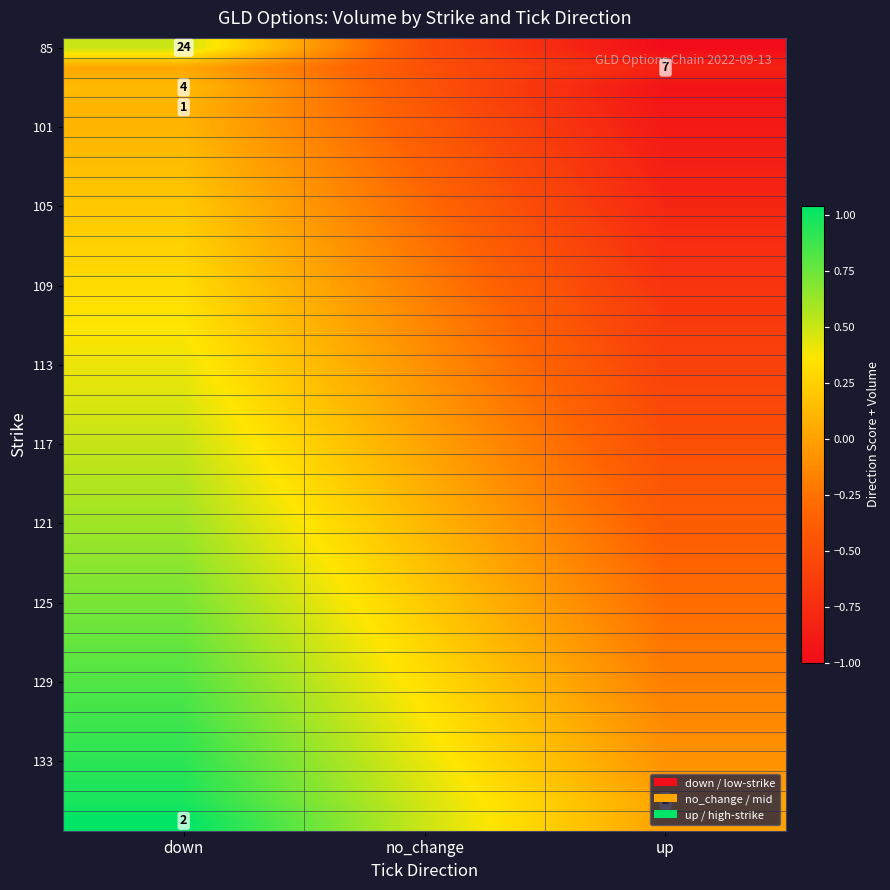

At which label does 109 reach its minimum?

up